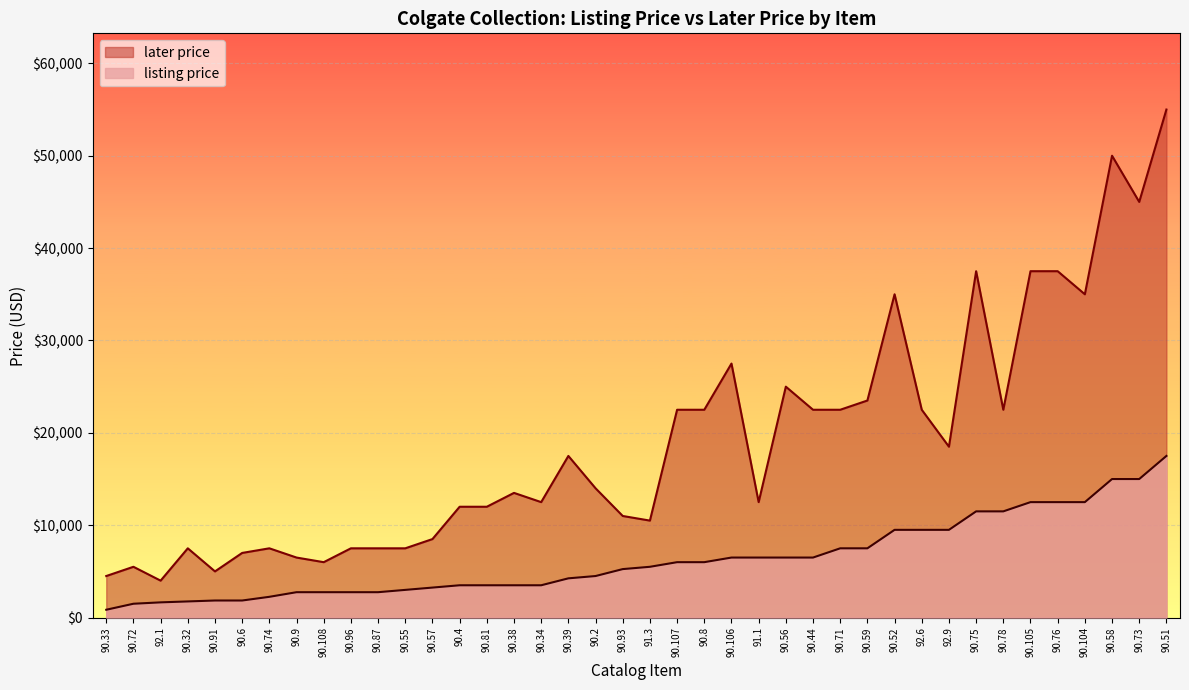

At 90.39, list the series in order from largest to smallest.

later price, listing price